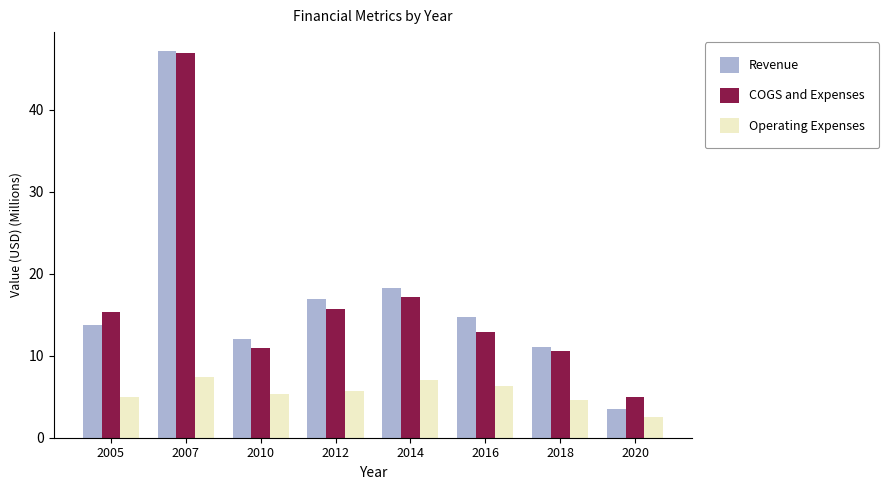

Where is COGS and Expenses nearest to the value 25?

2014